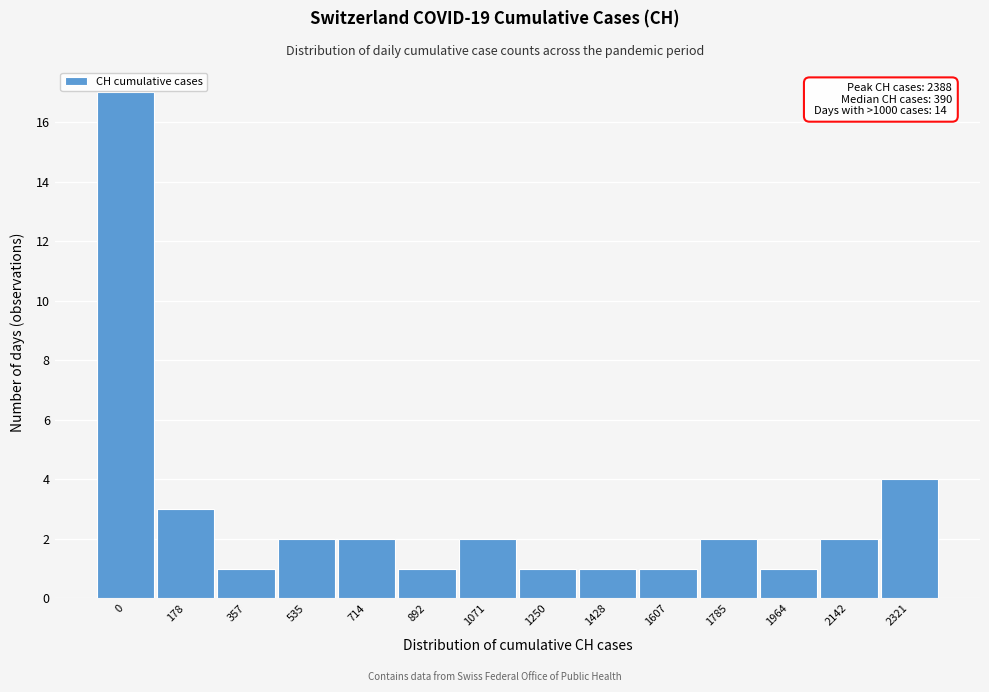

Reading left to right, extract all data points from this chart.

0=17	178=3	357=1	535=2	714=2	892=1	1071=2	1250=1	1428=1	1607=1	1785=2	1964=1	2142=2	2321=4